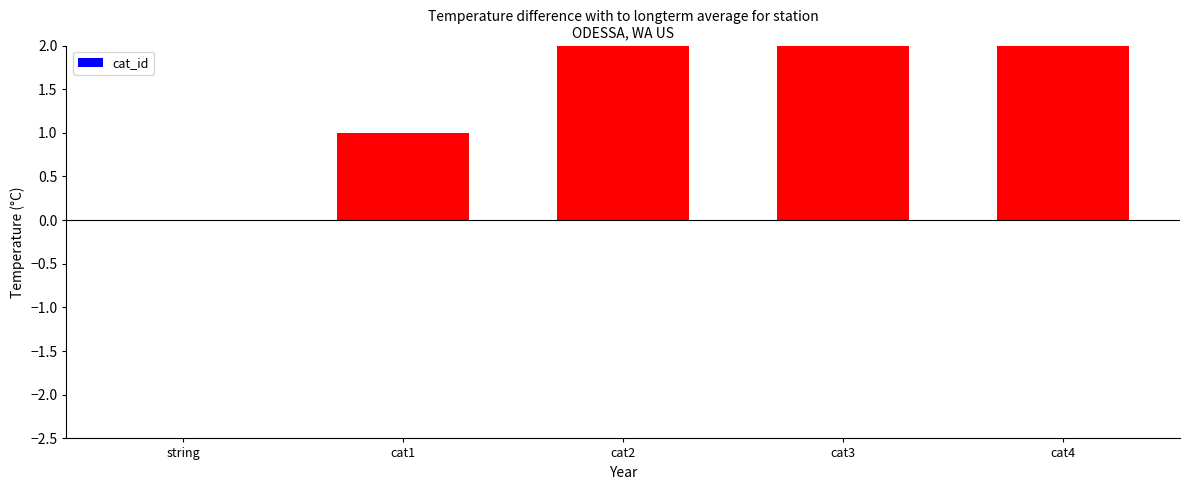

Rank the categories by value from highest to lowest.

cat4, cat3, cat2, cat1, string